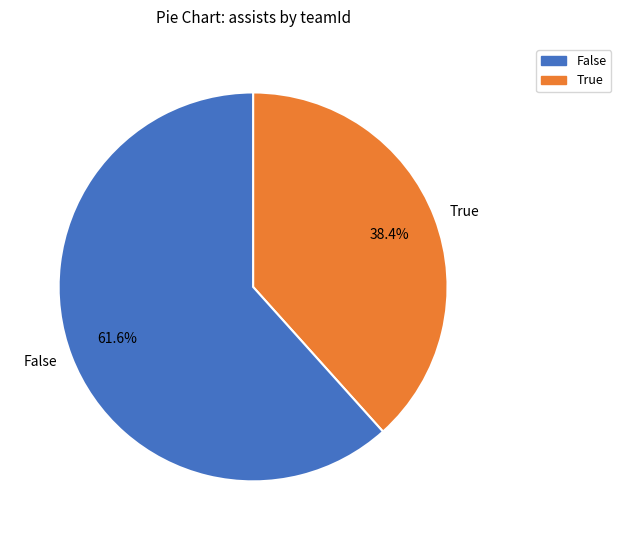

Does True represent more than half of the total?

No